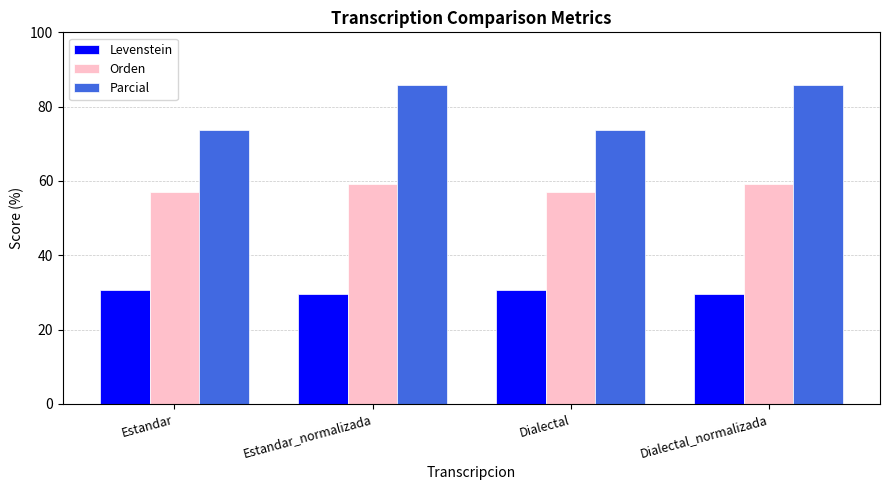

List the series in order of their overall mean, highest first.

Parcial, Orden, Levenstein